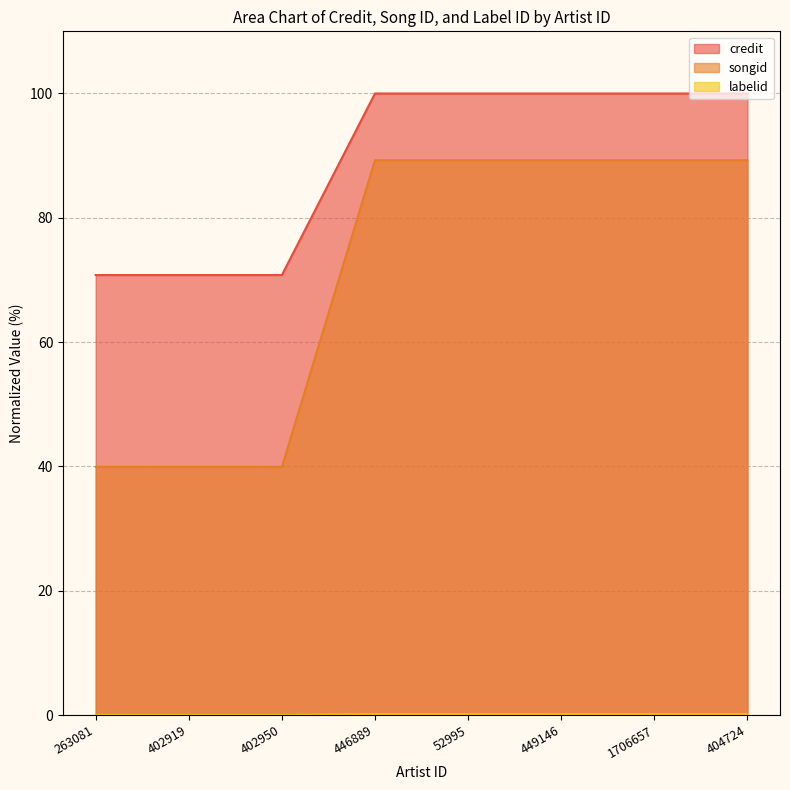

What is the difference between the highest and lowest values at 446889?

99.9